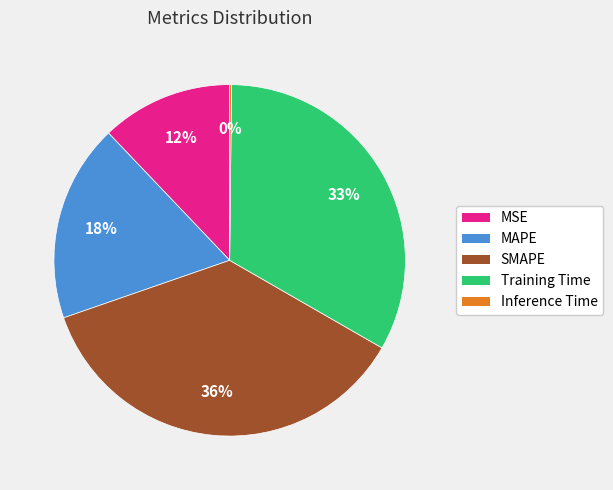

Is the sum of MSE and Training Time greater than half?

No